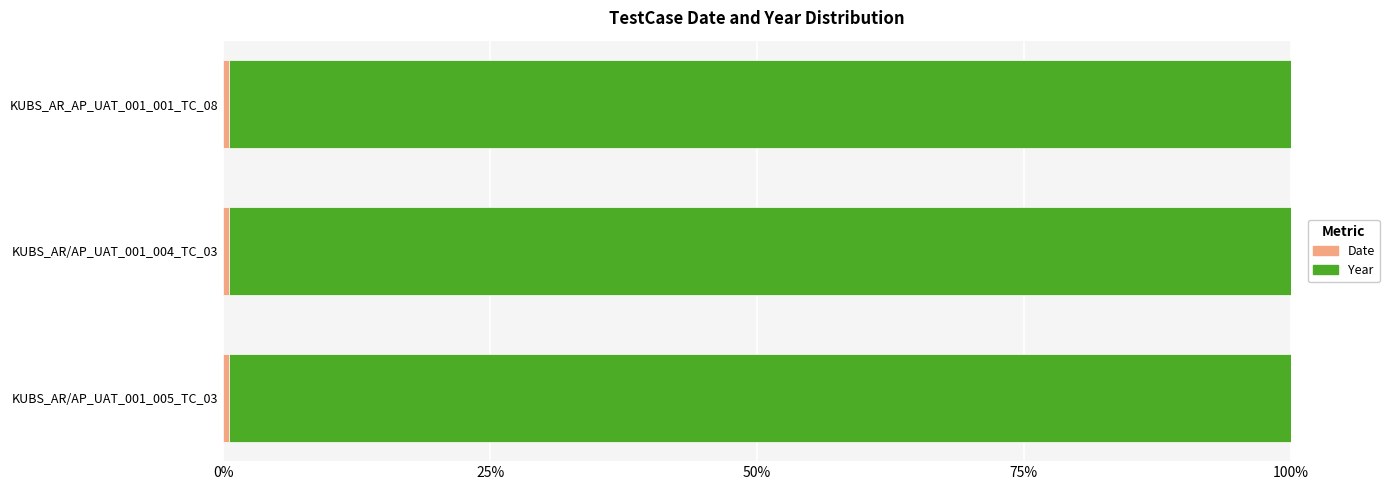

At KUBS_AR/AP_UAT_001_005_TC_03, list the series in order from smallest to largest.

Date, Year